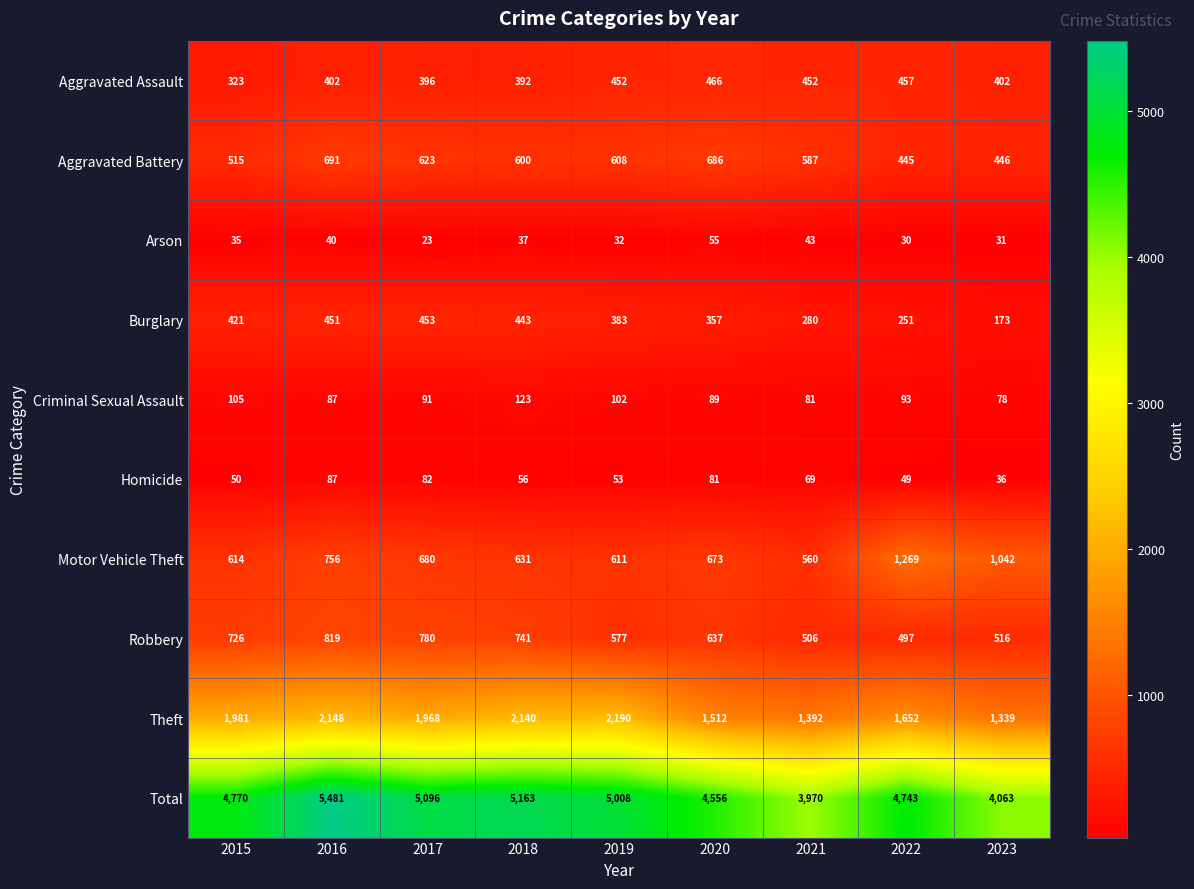

Which series has the largest total across all categories?

Total